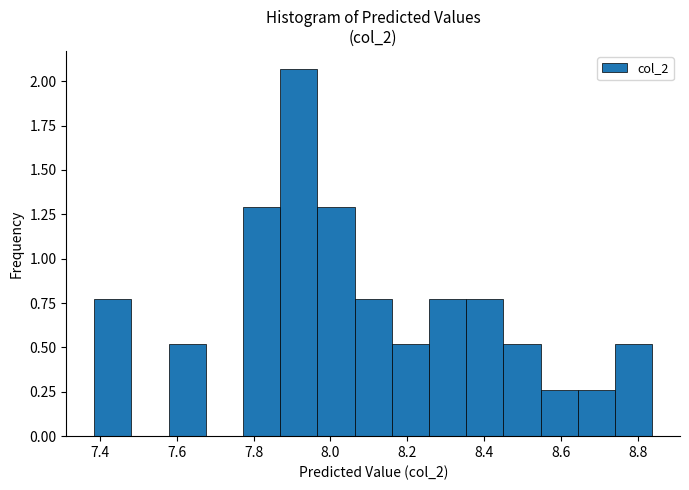

Reading left to right, transcribe this chart: for each bar, give the range it covers on the x-axis and its height. Neither the bar edges nor the heights are printed on the chart, so give them approximately, as read against the axes.

7.38 to 7.48: 0.80
7.48 to 7.58: 0
7.58 to 7.68: 0.50
7.68 to 7.78: 0
7.78 to 7.86: 1.30
7.86 to 7.96: 2.05
7.96 to 8.06: 1.30
8.06 to 8.16: 0.80
8.16 to 8.26: 0.50
8.26 to 8.36: 0.80
8.36 to 8.44: 0.80
8.44 to 8.54: 0.50
8.54 to 8.64: 0.25
8.64 to 8.74: 0.25
8.74 to 8.84: 0.50